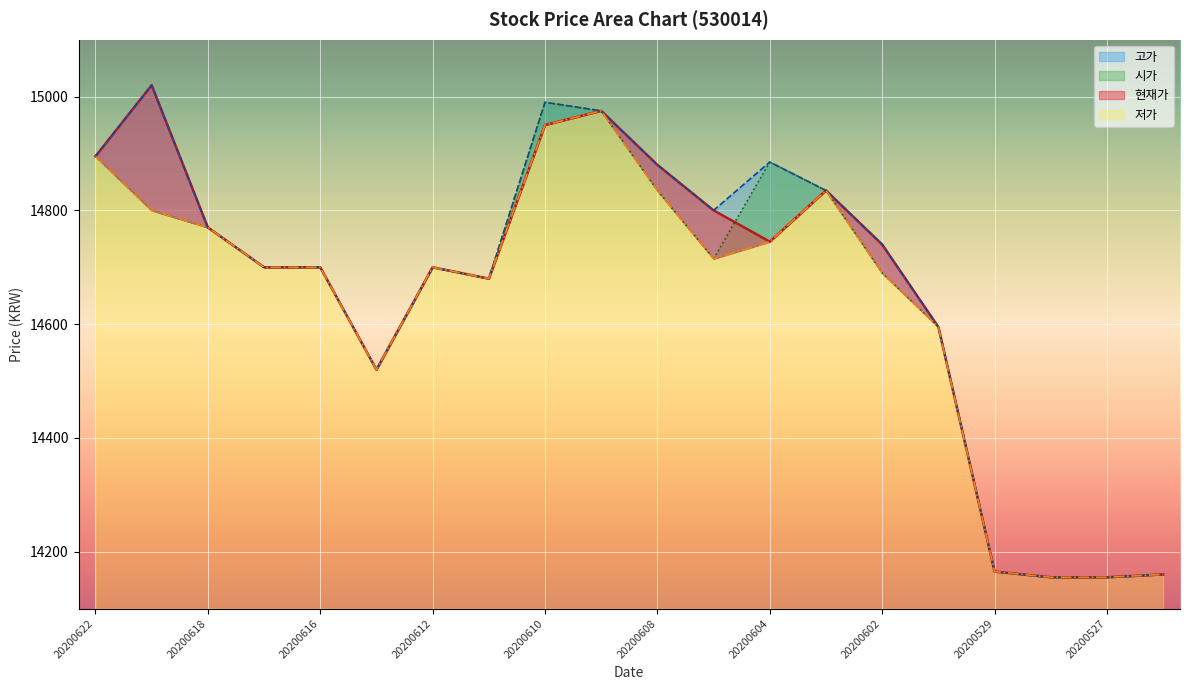

What is the approximate value of 현재가 at 20200601?

14595